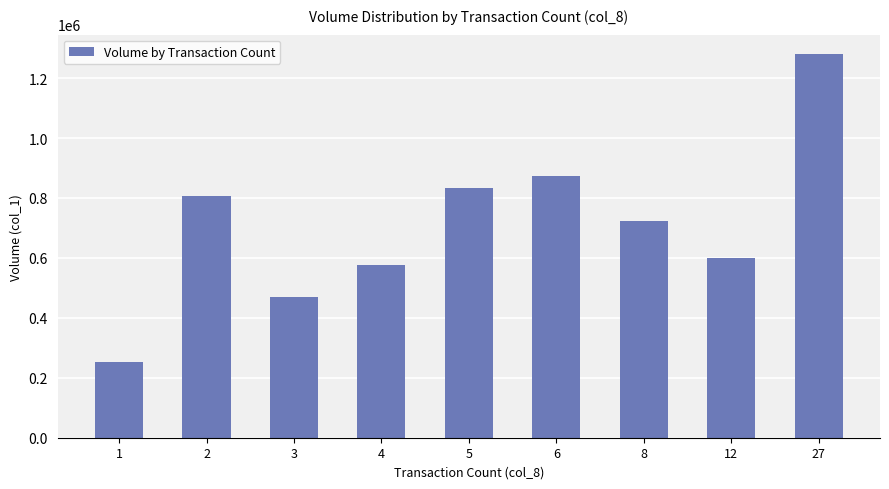

What is the smallest value displayed?

253000